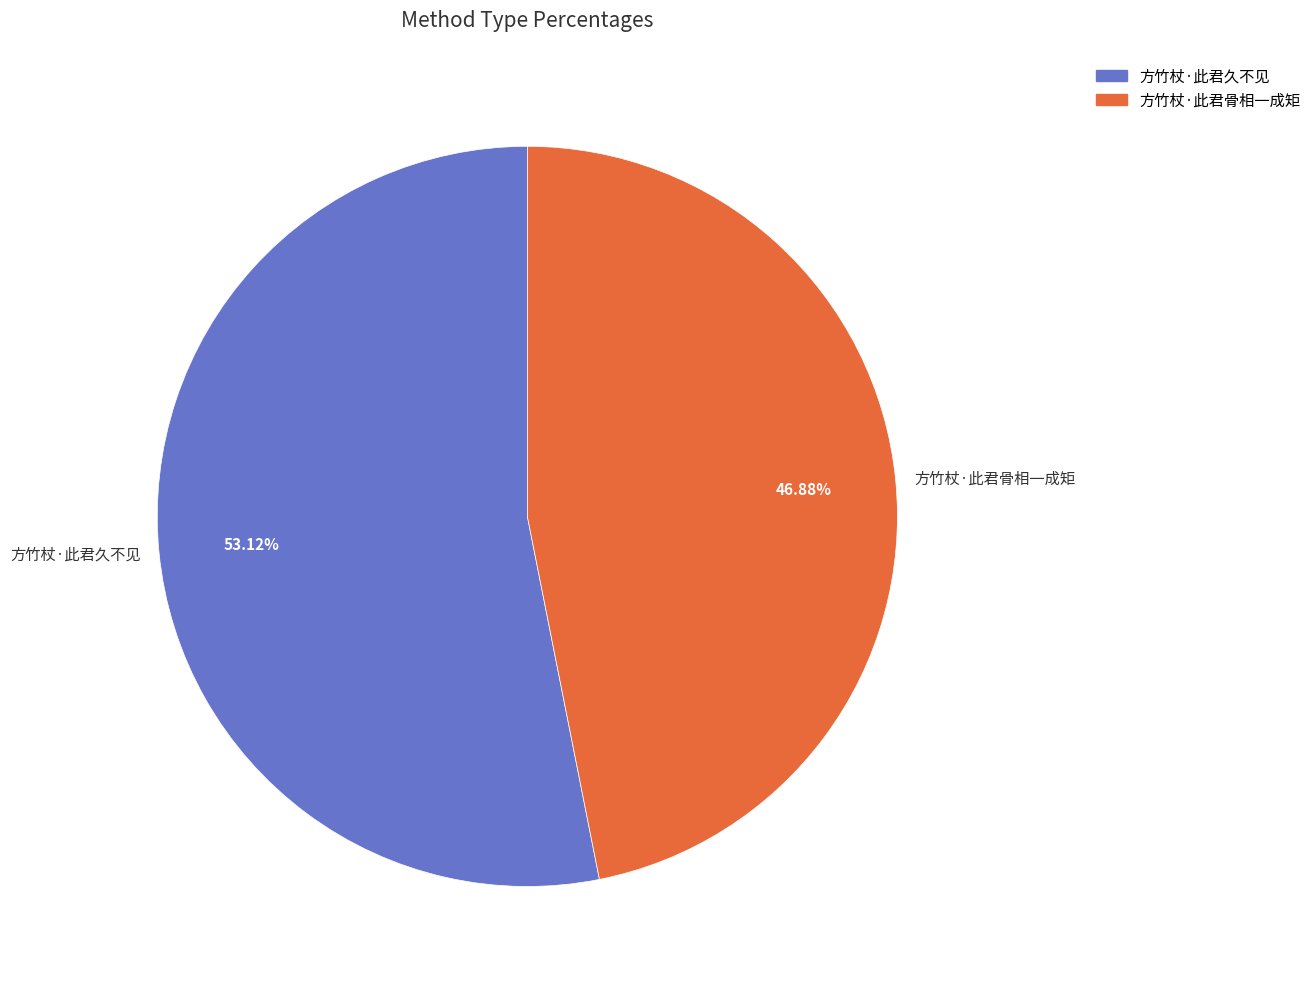

How many segments does this pie chart have?

2